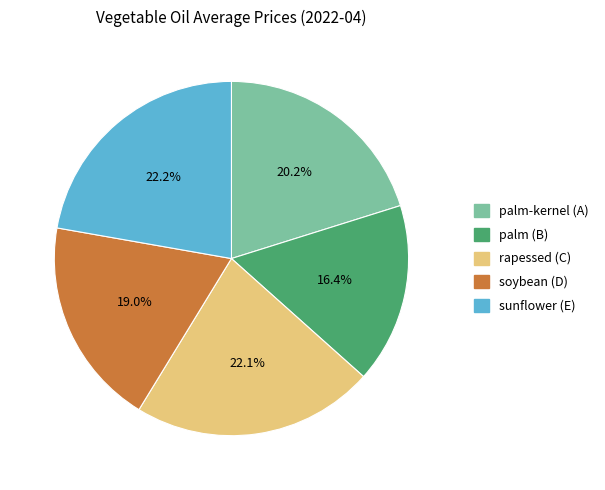

Count the number of slices in the pie.

5